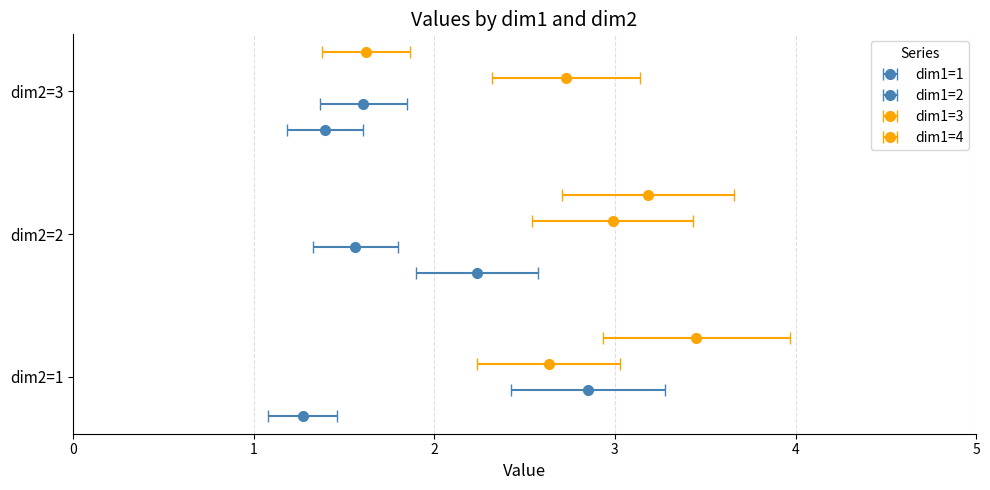

Which category has the highest value in the dim1=2 series?

dim2=1